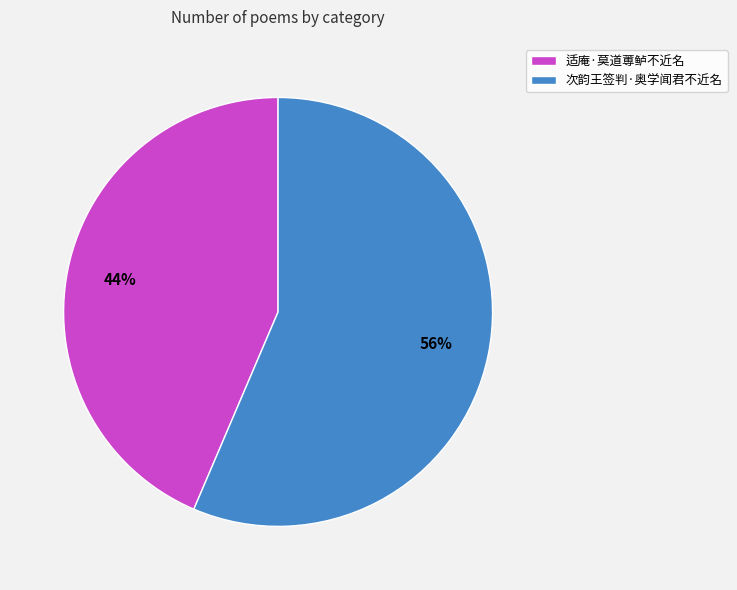

What is the majority slice?

次韵王签判·奥学闻君不近名